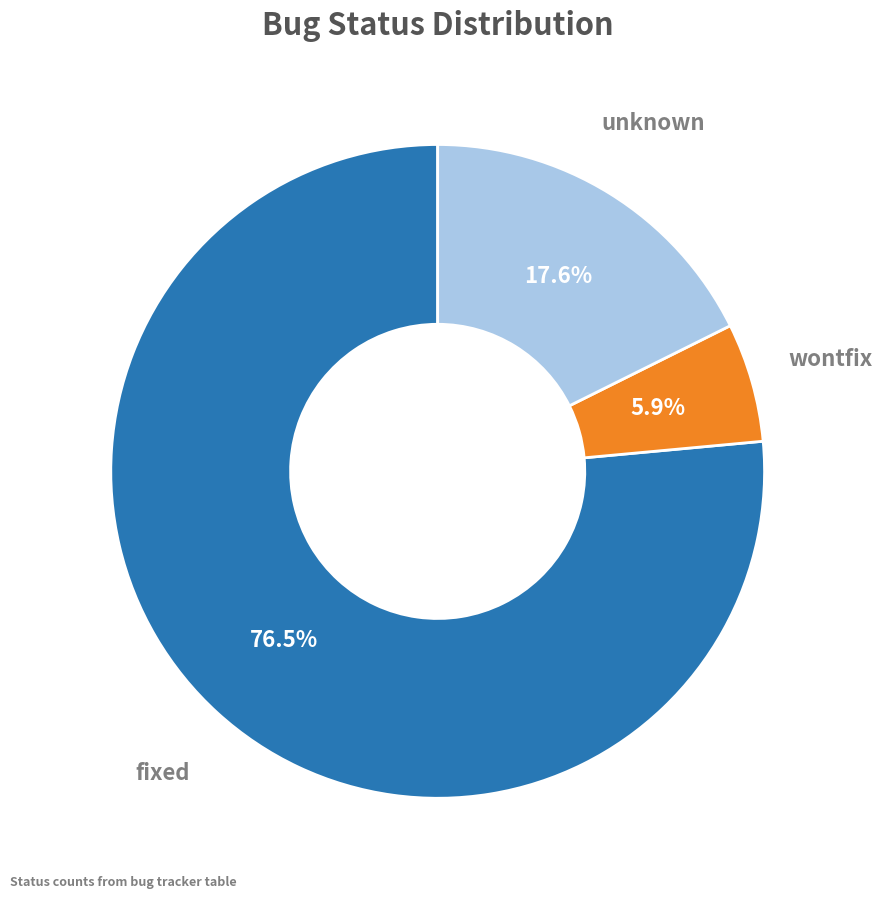

Is there a majority slice in this chart?

Yes